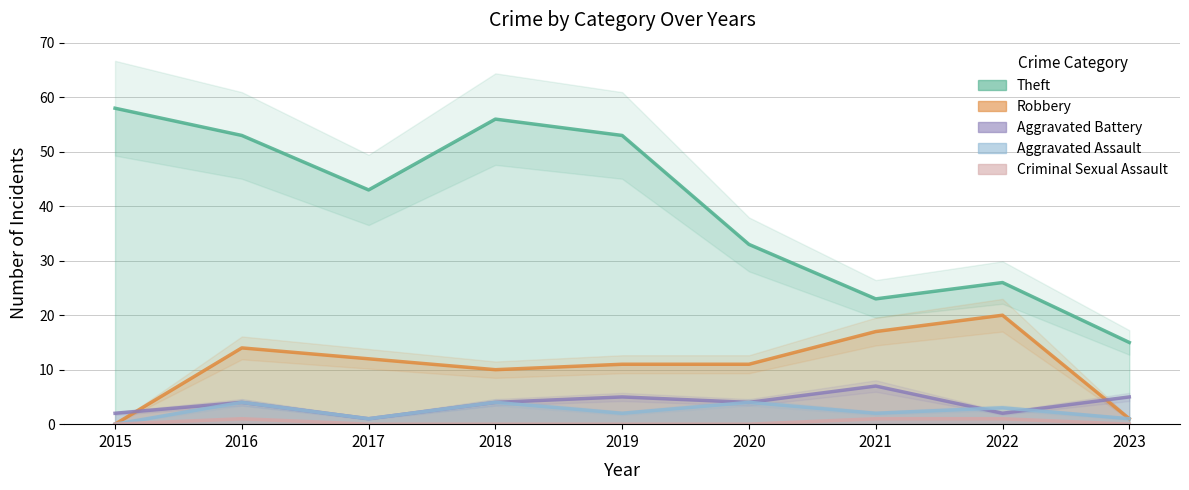

The value of Theft at 2021 is 23. True or false?

True